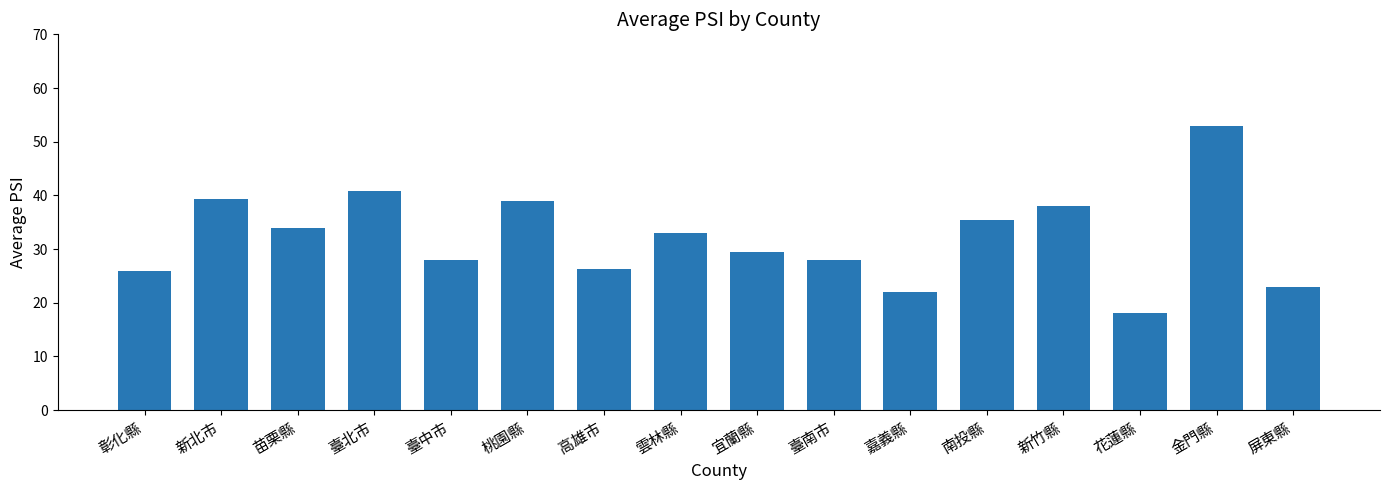

Are the bars grouped side by side (vs. stacked)?

No